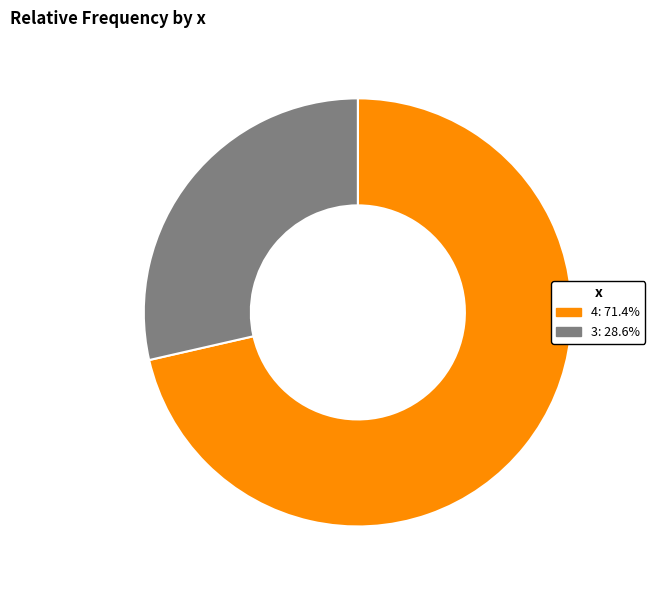

Is there a majority slice in this chart?

Yes